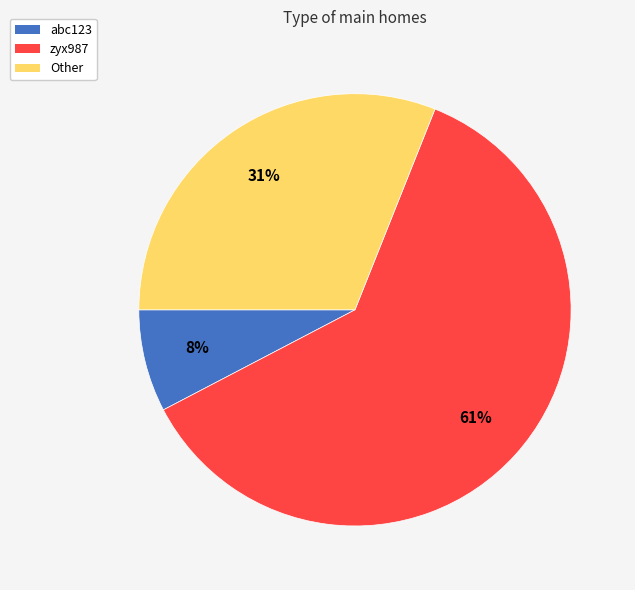

Which has a higher value, abc123 or zyx987?

zyx987